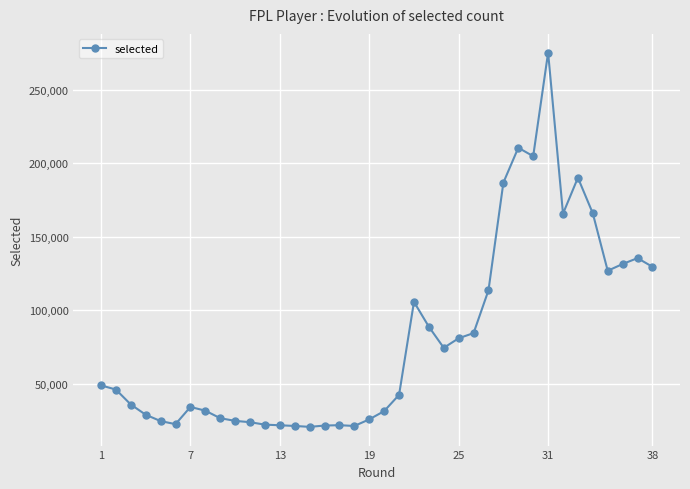

How many categories are shown in the chart?

38